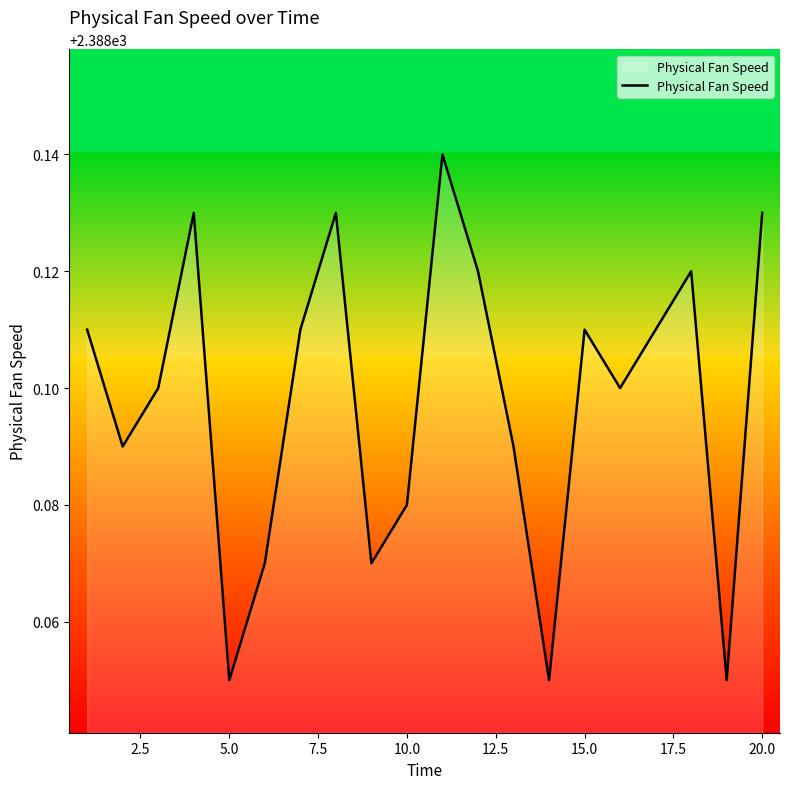

What is the sum of all values?

47762.0